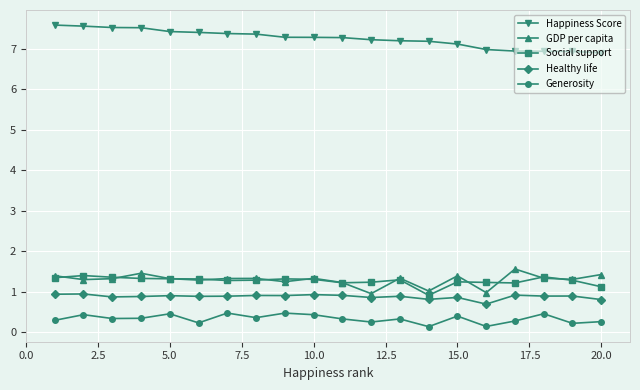

True or false: Social support has more than 2 interior local peaks.

True